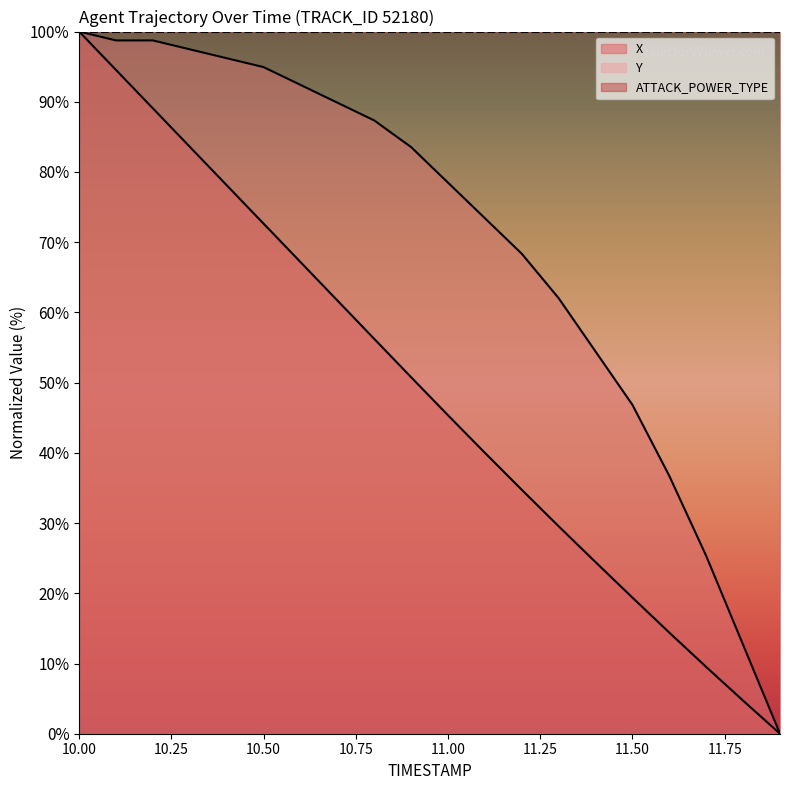

True or false: Y and X cross at least once.

False